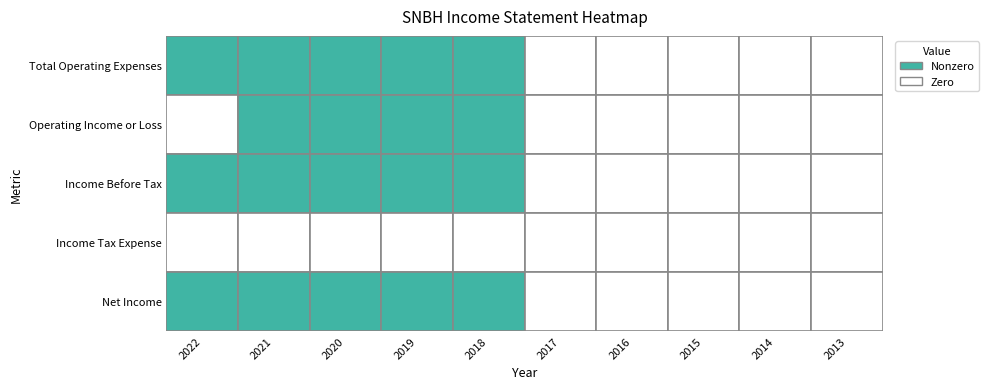

Reading left to right, extract all data points from this chart.

Total Operating Expenses: 2022=500	2021=300	2020=800	2019=200	2018=100	2017=0	2016=0	2015=0	2014=0	2013=0
Operating Income or Loss: 2022=0	2021=-300	2020=-800	2019=-200	2018=-100	2017=0	2016=0	2015=0	2014=0	2013=0
Income Before Tax: 2022=-700	2021=-400	2020=-800	2019=-300	2018=-100	2017=0	2016=0	2015=0	2014=0	2013=0
Income Tax Expense: 2022=0	2021=0	2020=0	2019=0	2018=0	2017=0	2016=0	2015=0	2014=0	2013=0
Net Income: 2022=-700	2021=-400	2020=-800	2019=-300	2018=-100	2017=0	2016=0	2015=0	2014=0	2013=0